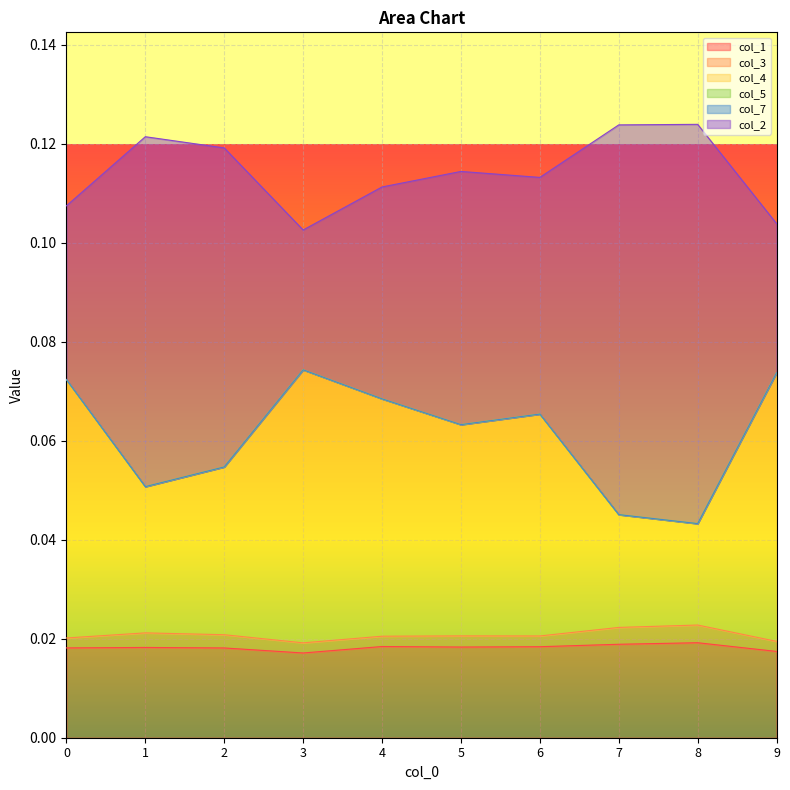

How many lines are shown in the chart?

6